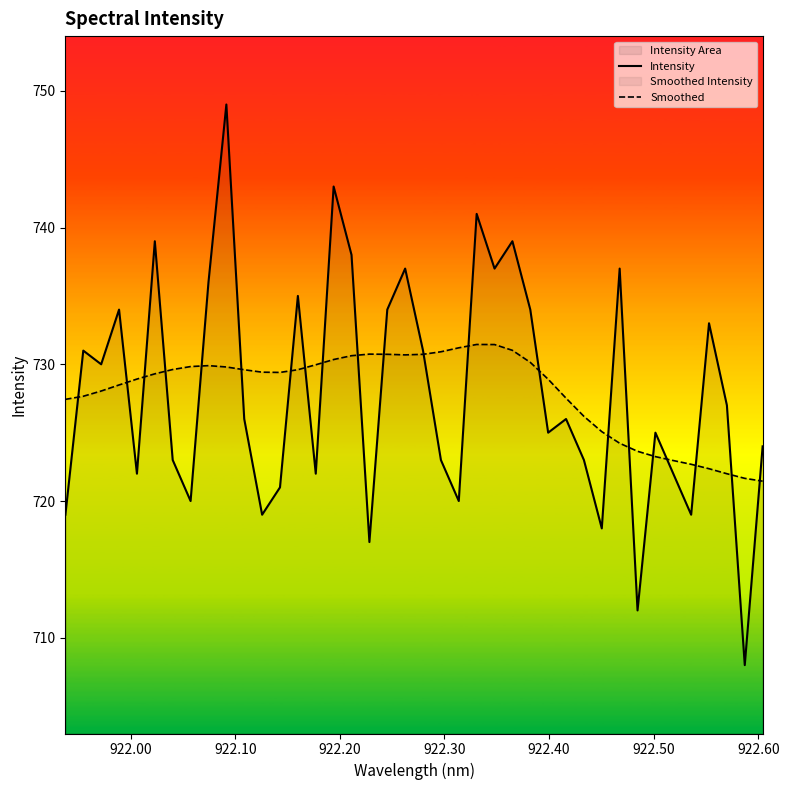

Rank the series by their maximum value, from highest to lowest.

Intensity, Smoothed